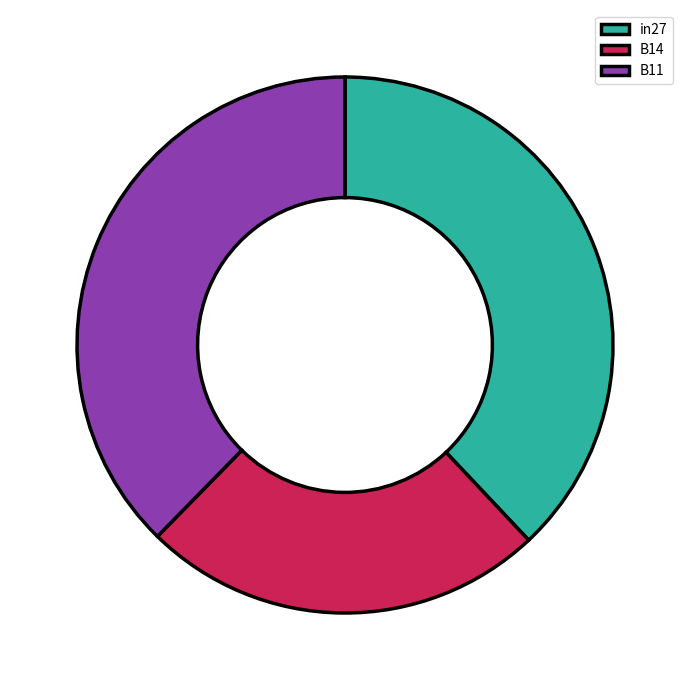

Combined, do B11 and in27 account for over 50%?

Yes